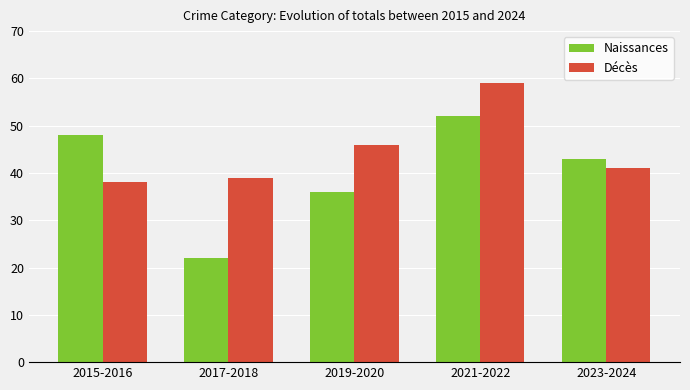

Reading left to right, transcribe all the data shown in this chart.

Naissances: 2015-2016=48	2017-2018=22	2019-2020=36	2021-2022=52	2023-2024=43
Décès: 2015-2016=38	2017-2018=39	2019-2020=46	2021-2022=59	2023-2024=41